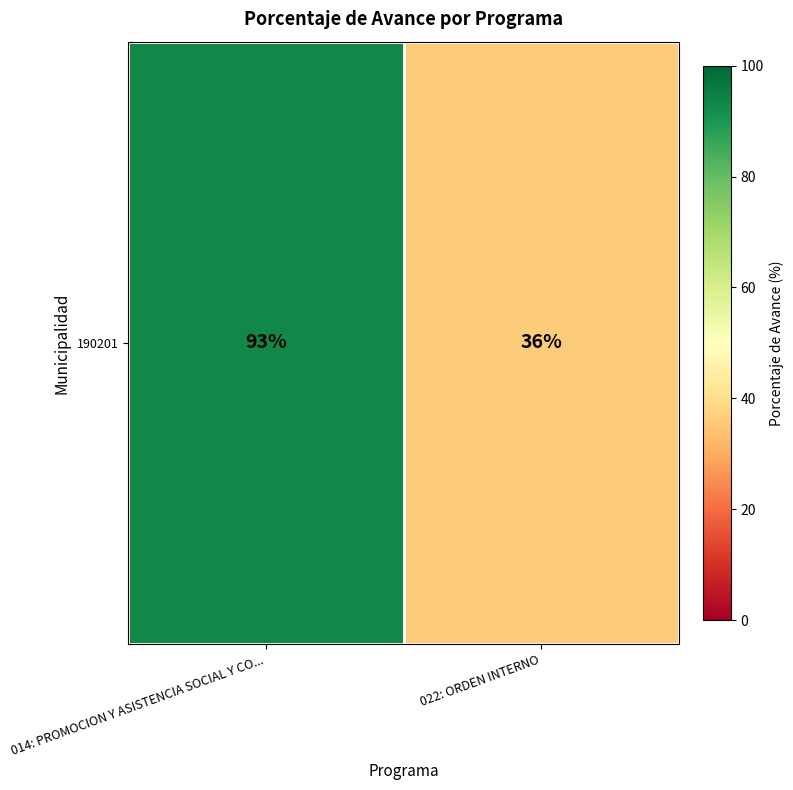

What is the difference between the maximum and minimum values?

57